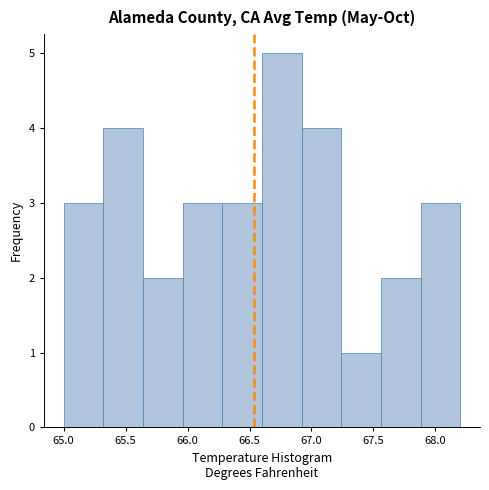

How tall is the bar that spans 65.96 to 66.28 on the x-axis? Neither the bar edges nor the heights are printed on the chart, so give them approximately, as read against the axes.

3